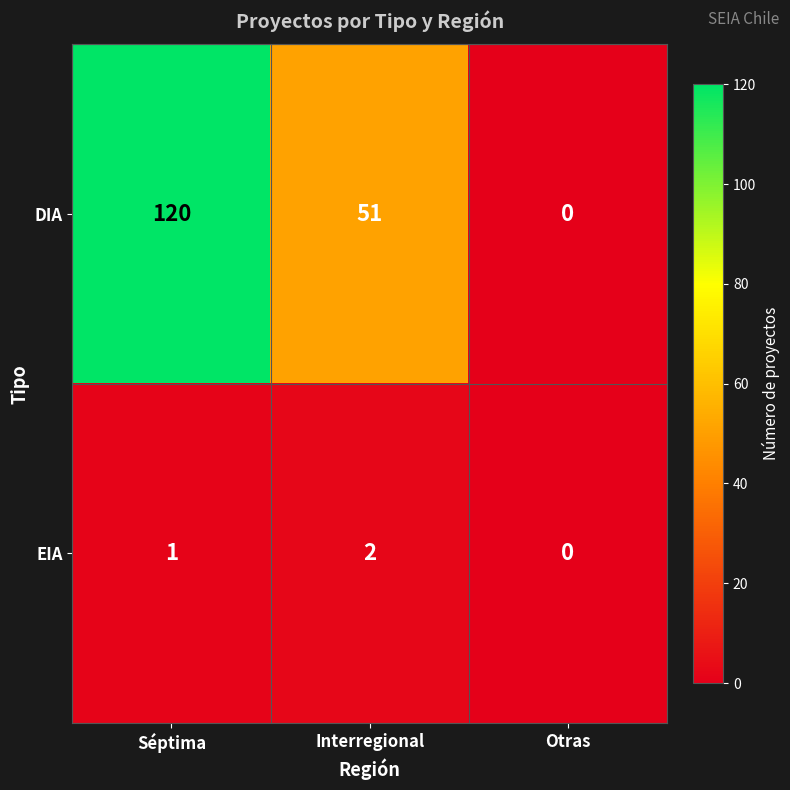

What is the greatest value displayed?

120